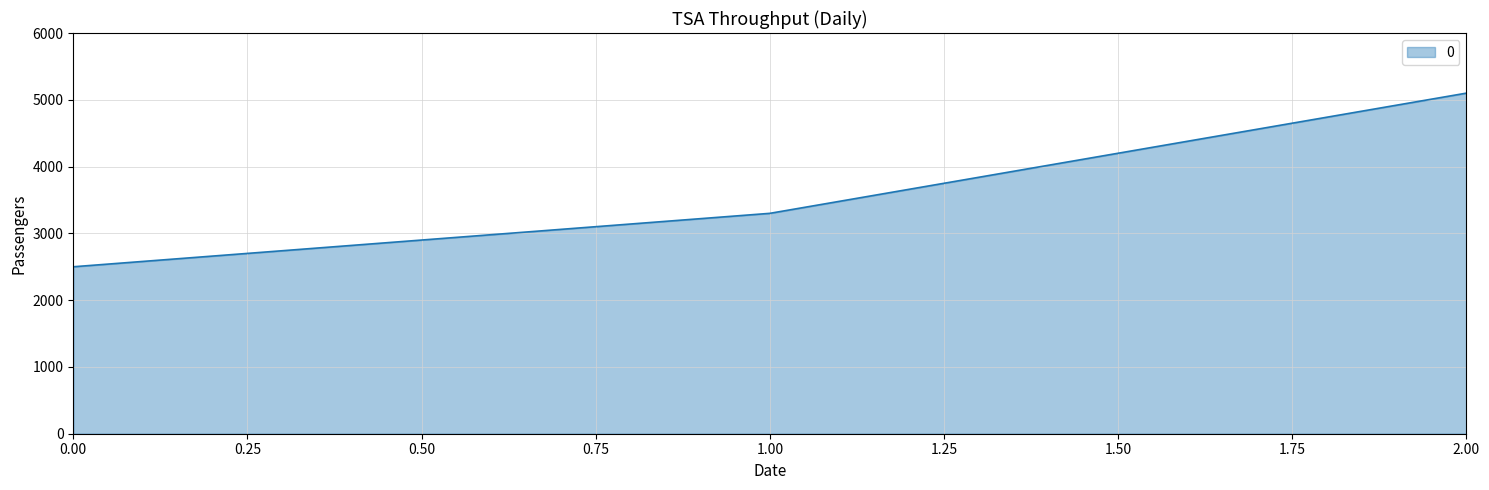

Reading left to right, extract all data points from this chart.

2500	3300	5100